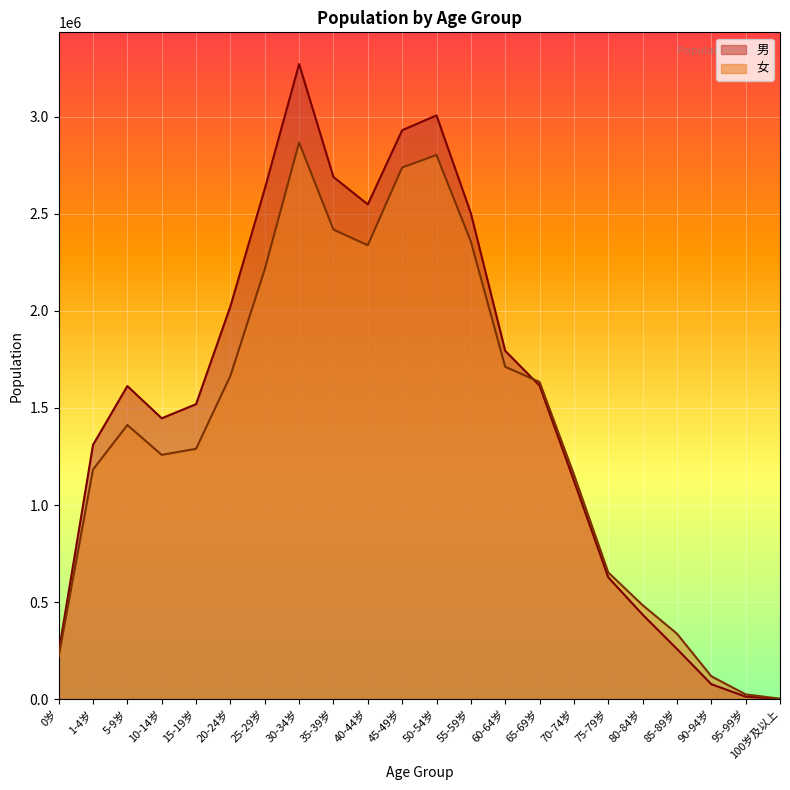

What is the label of the 18th point from the left?

80-84岁